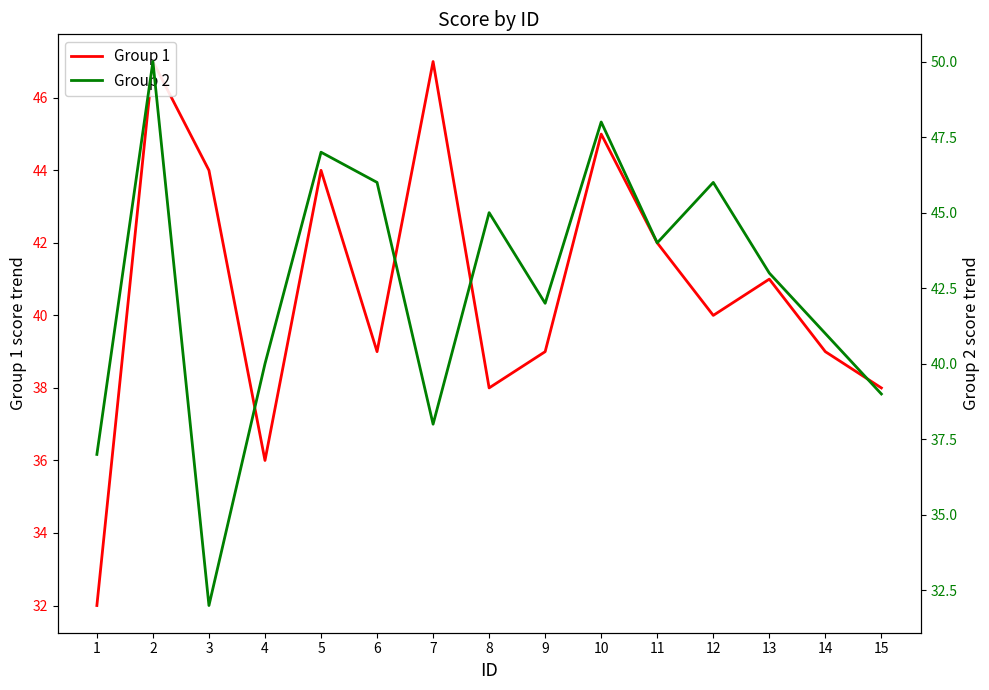

Rank the series by their maximum value, from lowest to highest.

Group 1, Group 2